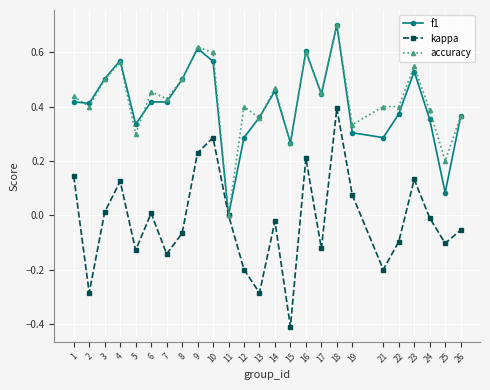

The value of f1 at 3 is 0.8. True or false?

False